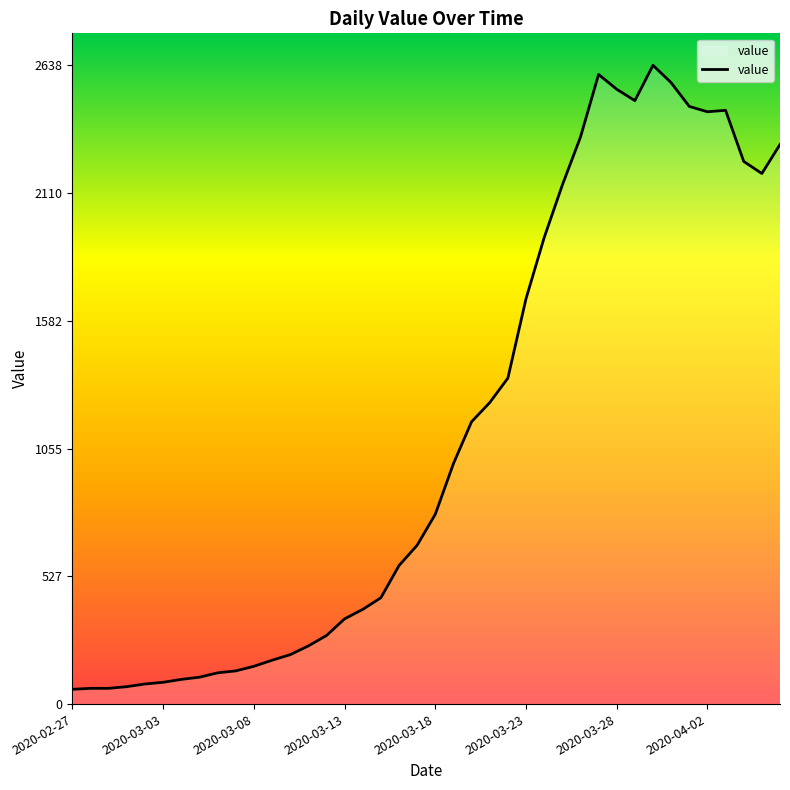

What is the smallest value displayed?

61